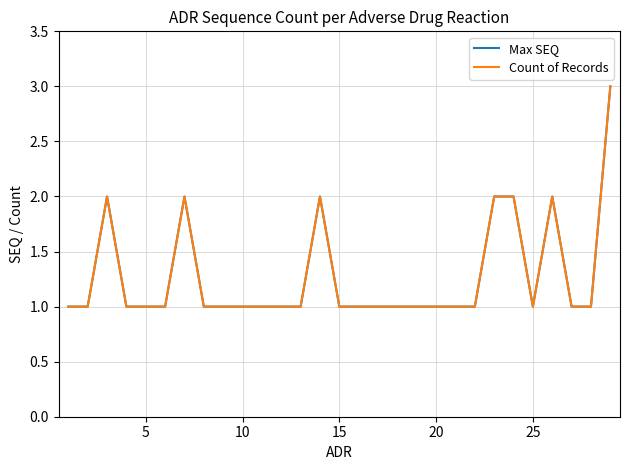

What is the difference between the maximum and minimum values in the Count of Records series?

2